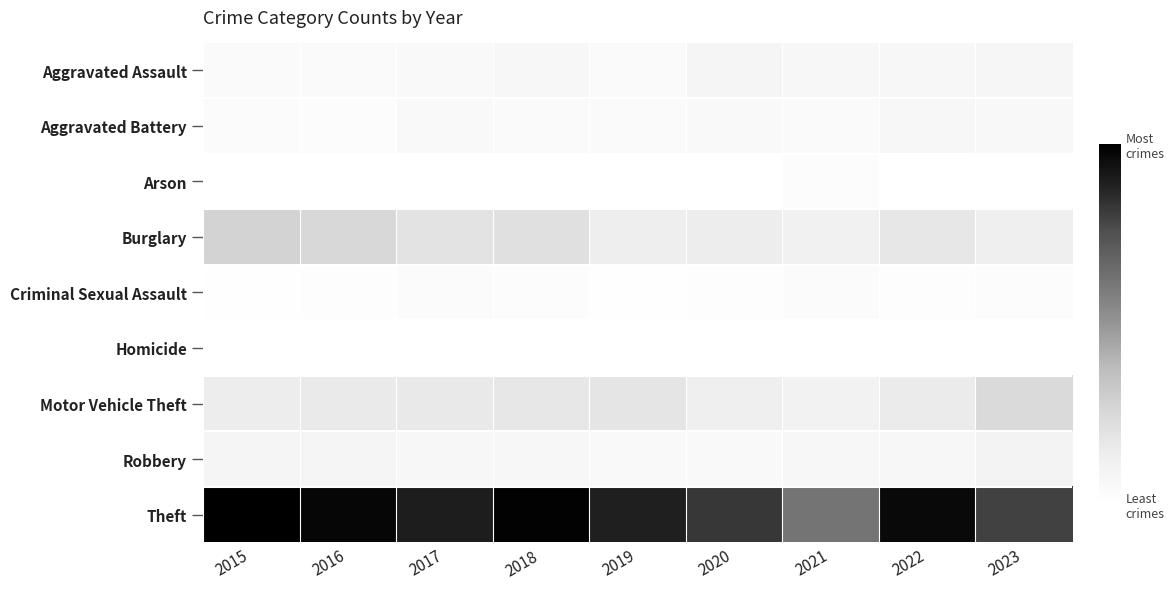

Reading left to right, transcribe all the data shown in this chart.

Aggravated Assault: 2015=11	2016=12	2017=14	2018=20	2019=12	2020=23	2021=18	2022=19	2023=22
Aggravated Battery: 2015=8	2016=6	2017=13	2018=11	2019=12	2020=14	2021=12	2022=20	2023=15
Arson: 2015=1	2016=0	2017=1	2018=0	2019=1	2020=0	2021=6	2022=0	2023=1
Burglary: 2015=80	2016=73	2017=56	2018=62	2019=39	2020=40	2021=33	2022=50	2023=38
Criminal Sexual Assault: 2015=3	2016=5	2017=8	2018=7	2019=3	2020=4	2021=10	2022=4	2023=7
Homicide: 2015=1	2016=1	2017=1	2018=1	2019=0	2020=0	2021=1	2022=1	2023=0
Motor Vehicle Theft: 2015=40	2016=45	2017=47	2018=50	2019=54	2020=37	2021=30	2022=44	2023=71
Robbery: 2015=24	2016=24	2017=18	2018=17	2019=14	2020=14	2021=19	2022=18	2023=29
Theft: 2015=290	2016=283	2017=261	2018=287	2019=259	2020=238	2021=179	2022=280	2023=230